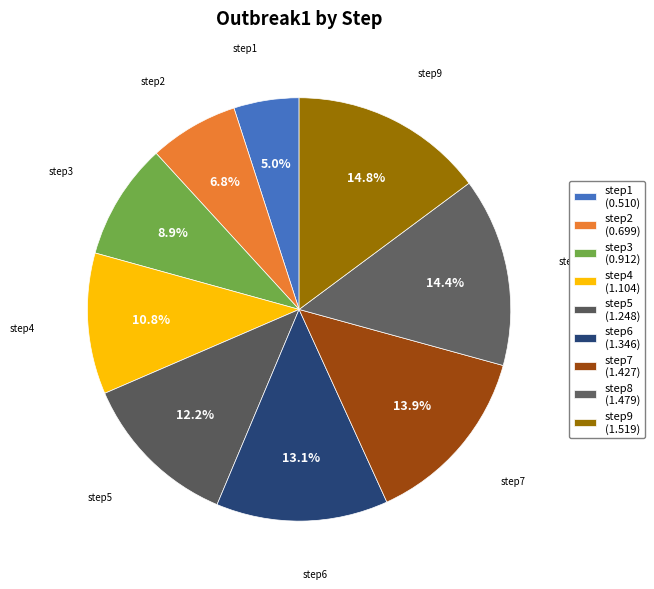

How many segments does this pie chart have?

9